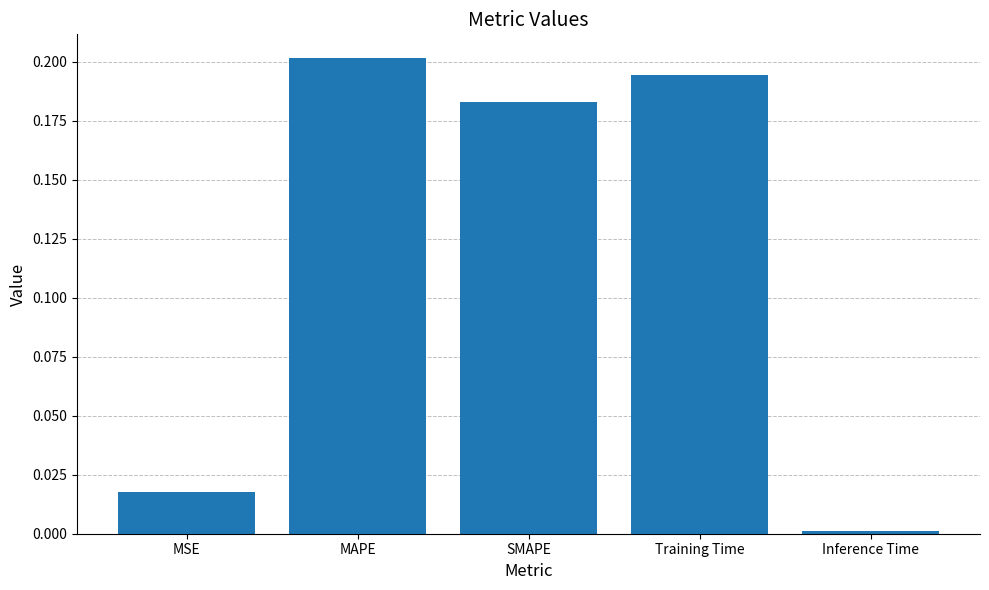

Is it true that the value at MAPE is 0.2?

True